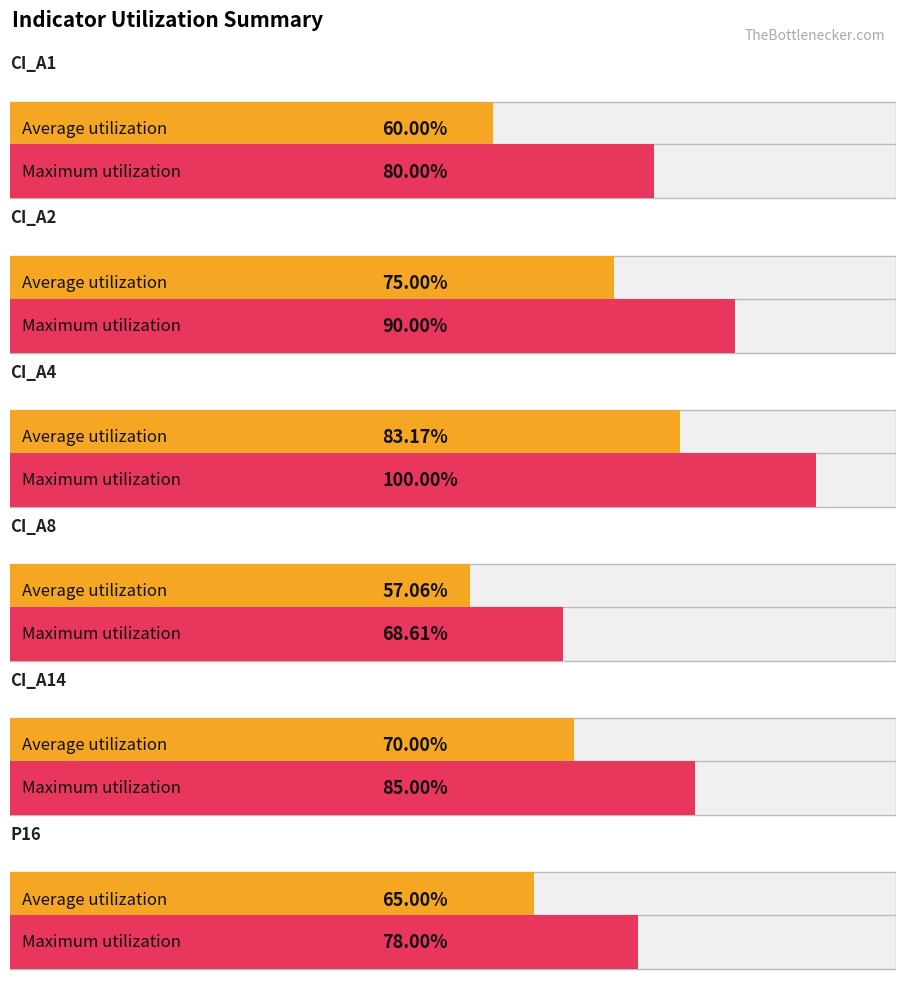

Reading right to left, transcribe all the data shown in this chart.

Average utilization: 65.0	70.0	57.1	83.2	75.0	60.0
Maximum utilization: 78.0	85.0	68.6	100.0	90.0	80.0